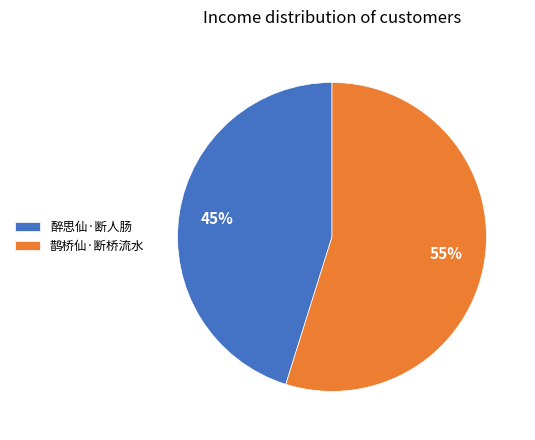

True or false: 醉思仙·断人肠 accounts for 45% of the total.

True